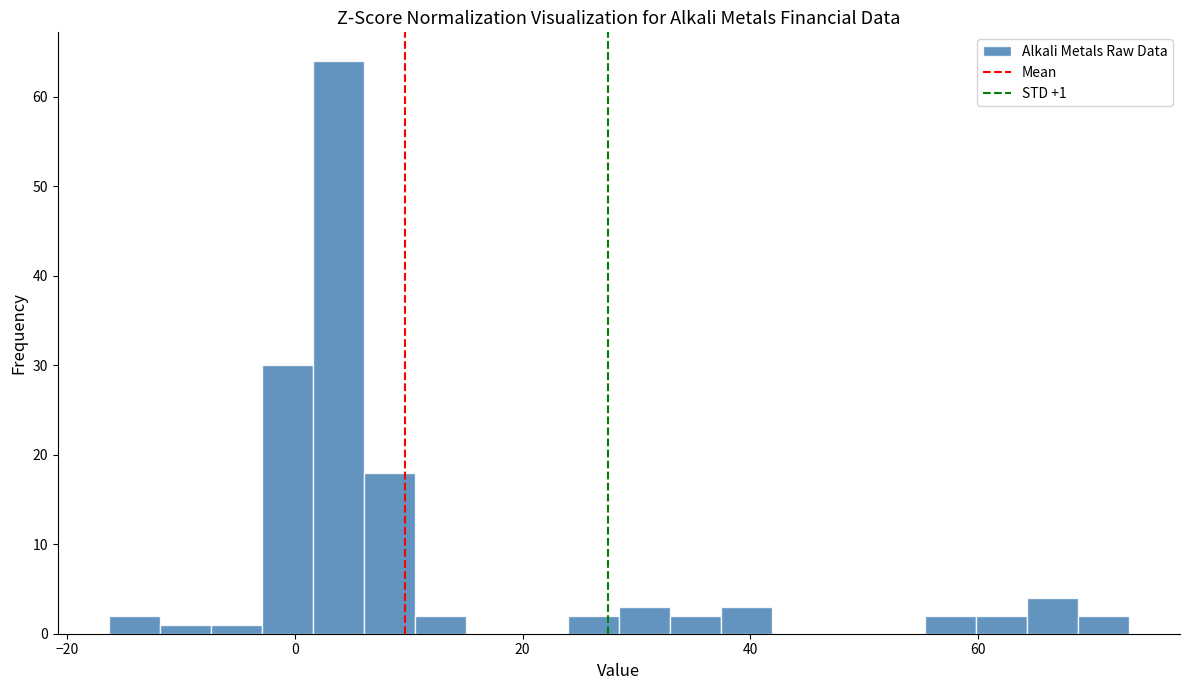

Read against the x-axis, roughly where is the centre of the tallest bar?

4